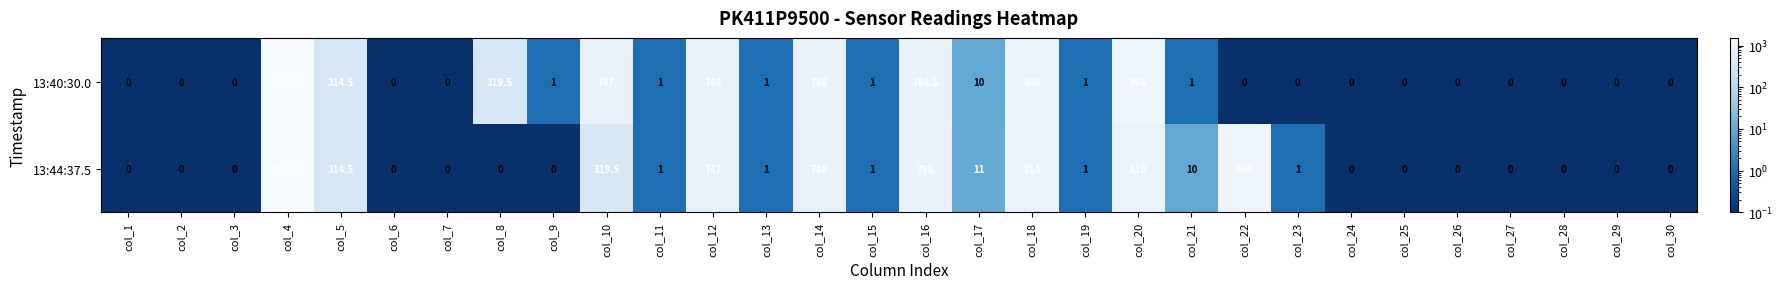

What is the maximum value shown in the chart?

1522.5